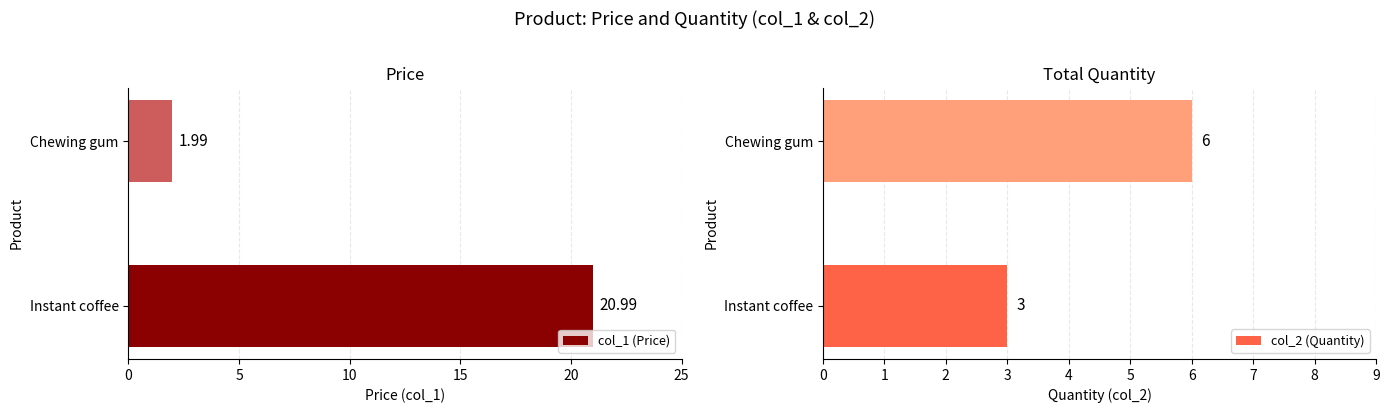

What is the value of the col_1 (Price) bar at the 2nd from the left?

2.0